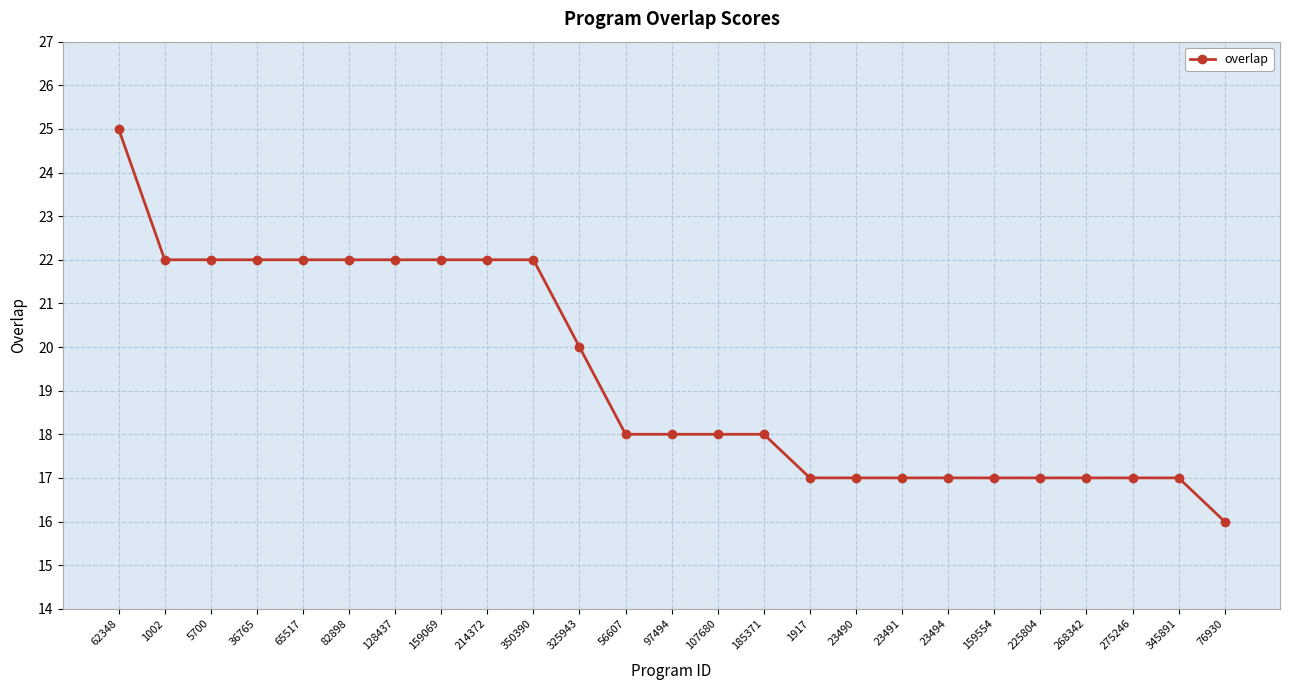

What is the difference between the second highest and second lowest values?

5